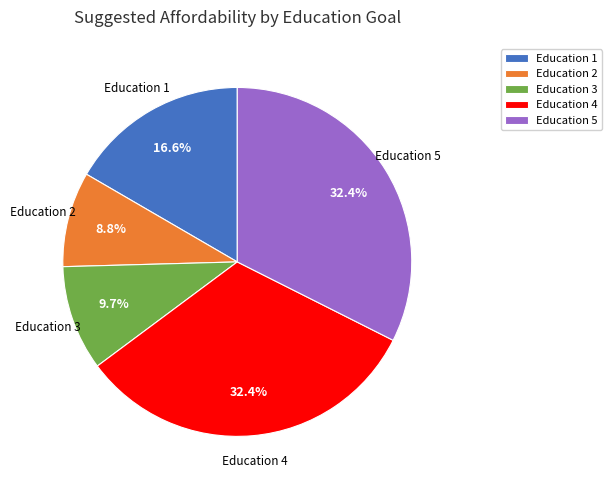

What percentage is the Education 5 slice, to the nearest percent?

32%